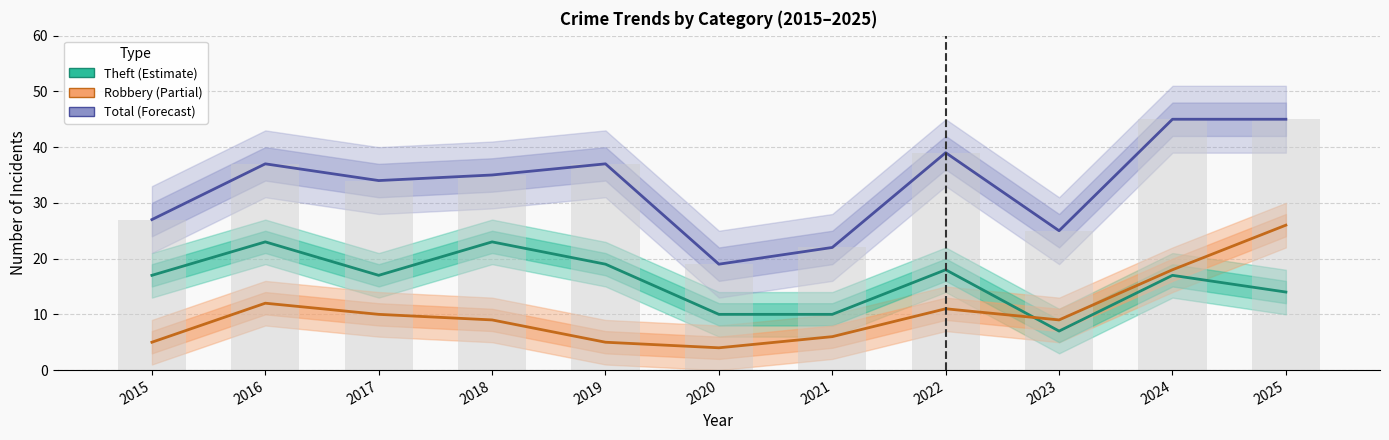

What is the sum of the Theft values at 2023 and 2018?

30